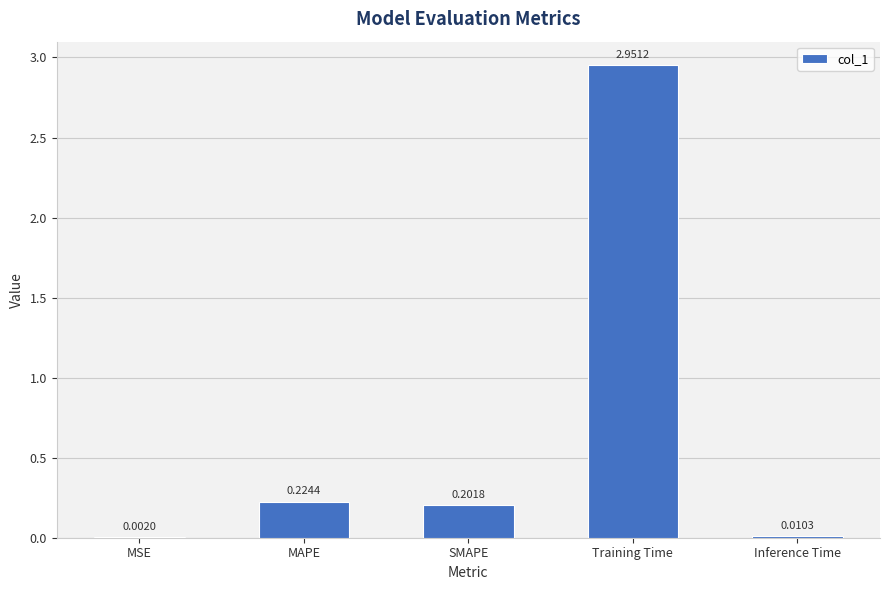

At which category does the chart reach its peak across all series?

Training Time